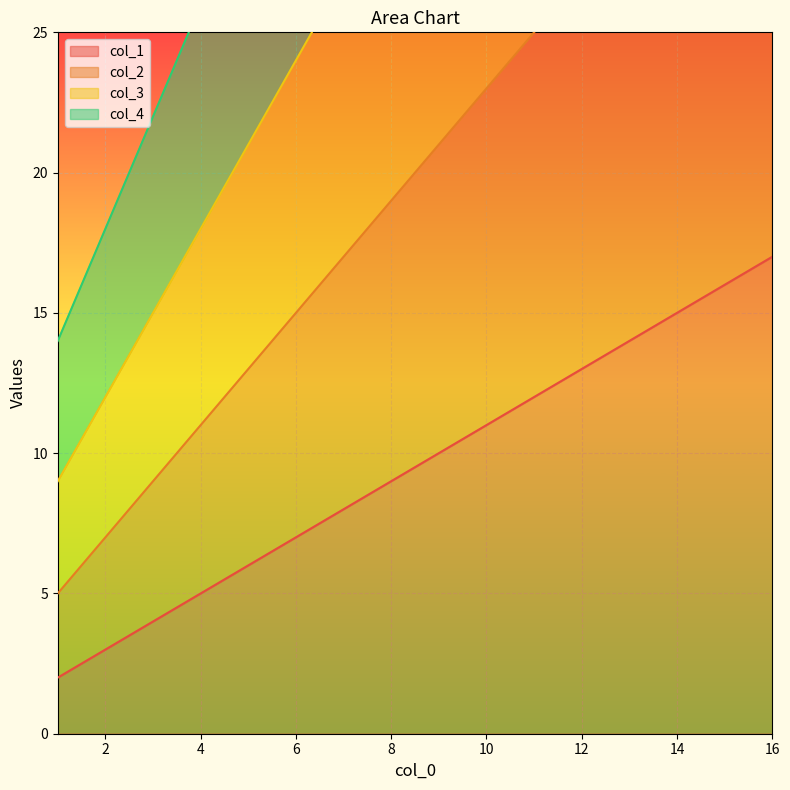

True or false: col_1 and col_2 cross at least once.

False